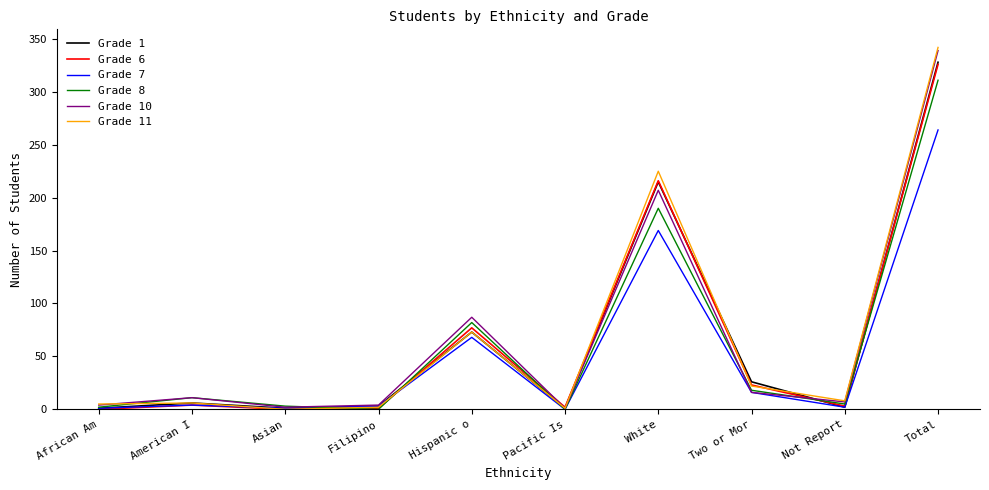

True or false: Grade 10 has more than 0 points higher than both neighbors.

True